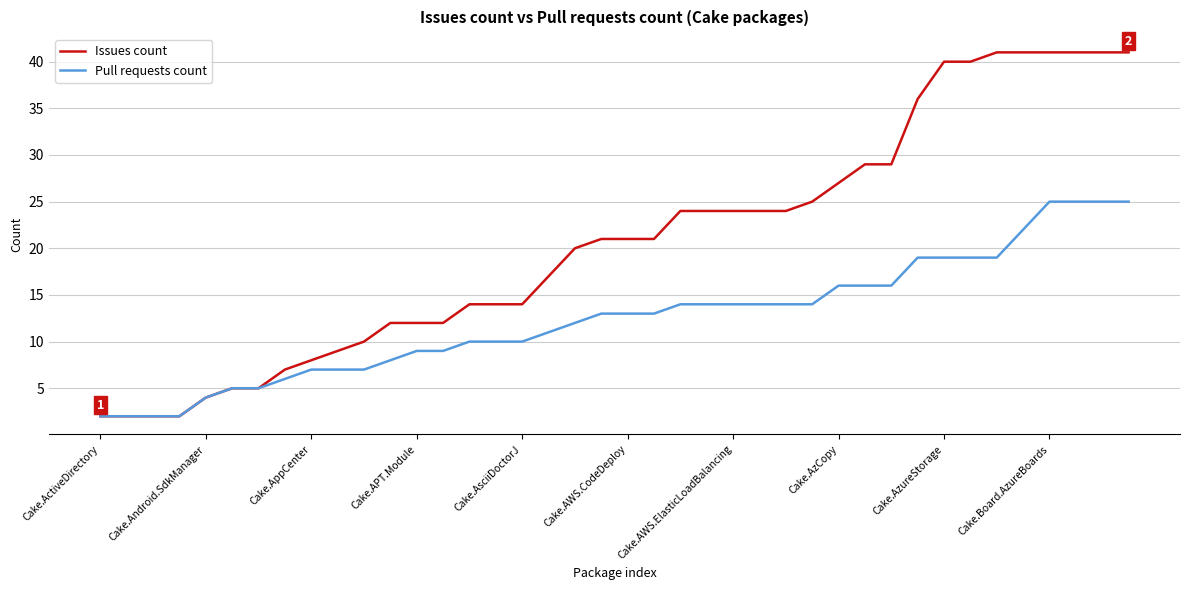

How many distinct data groups are displayed?

2